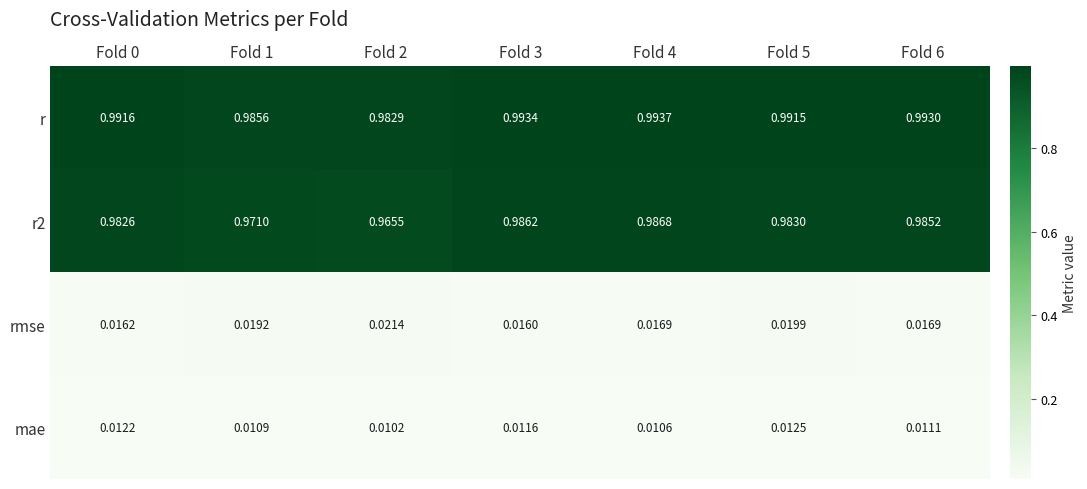

Between Fold 5 and Fold 6, which series saw the biggest shift?

rmse